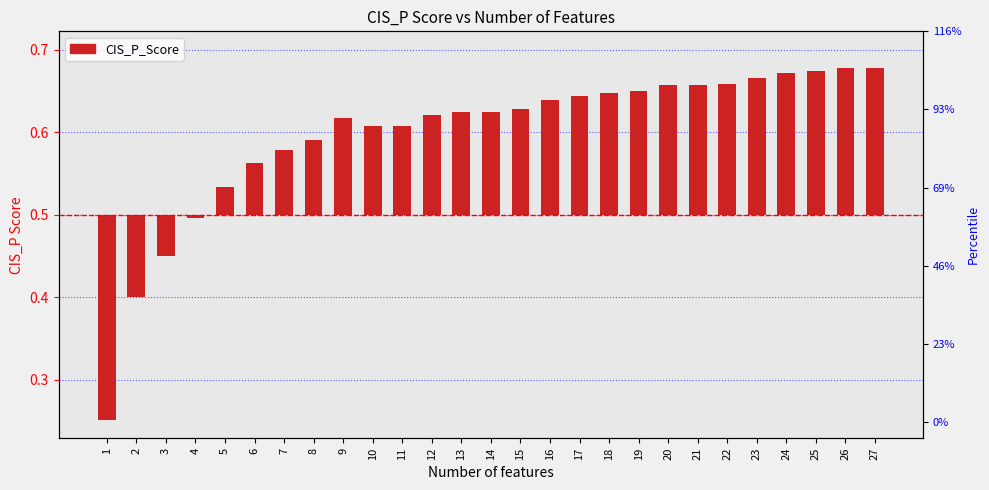

What is the difference between the values at 25 and 3?

0.2